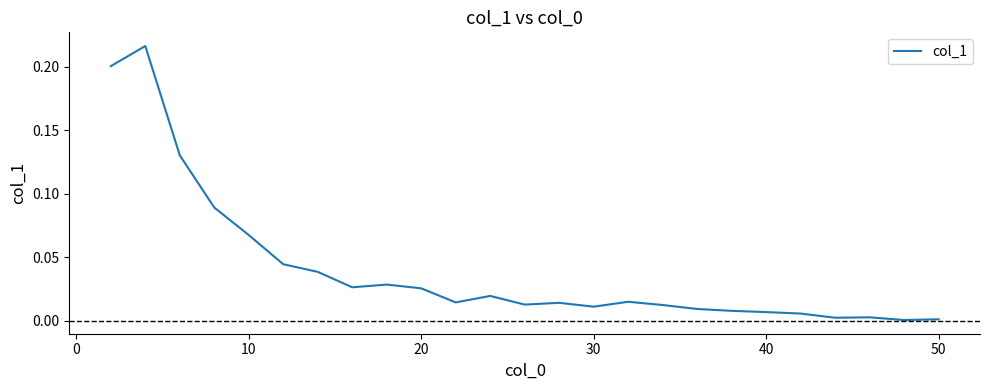

True or false: the data has more than 2 interior local peaks.

True